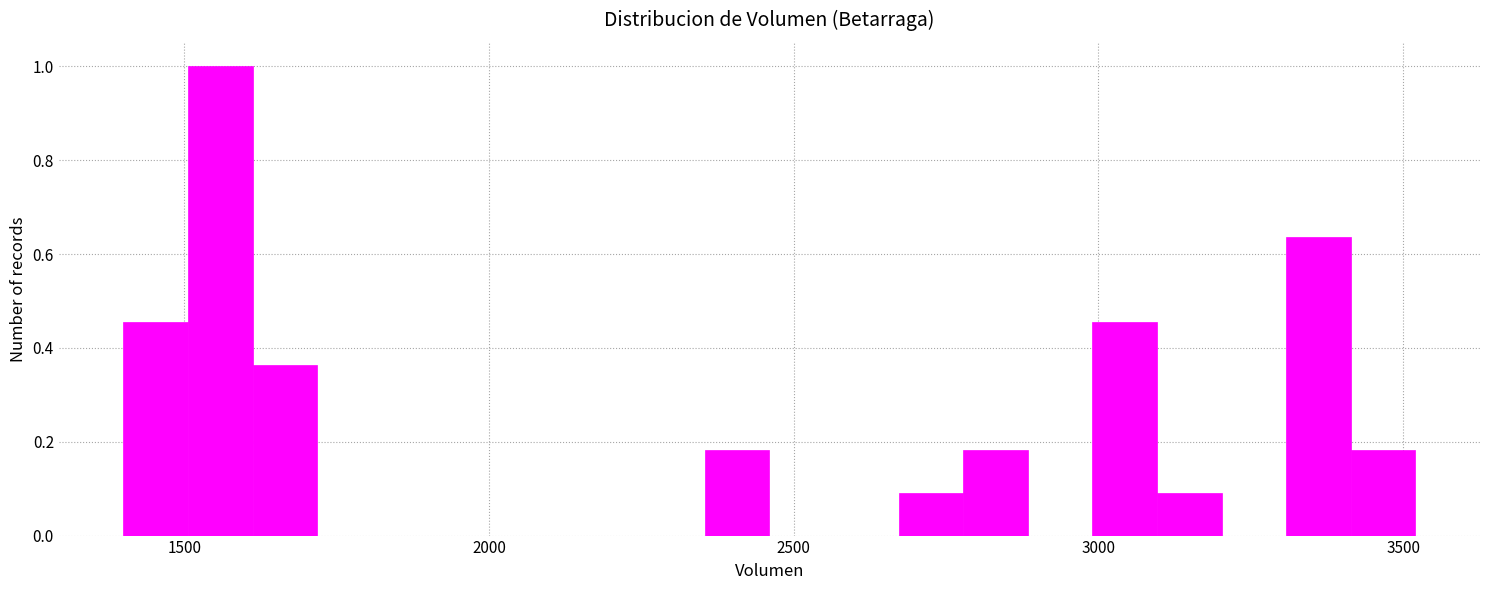

Around what value on the x-axis is the tallest bar? Give the approximate position of its centre, as read against the axis.

1550